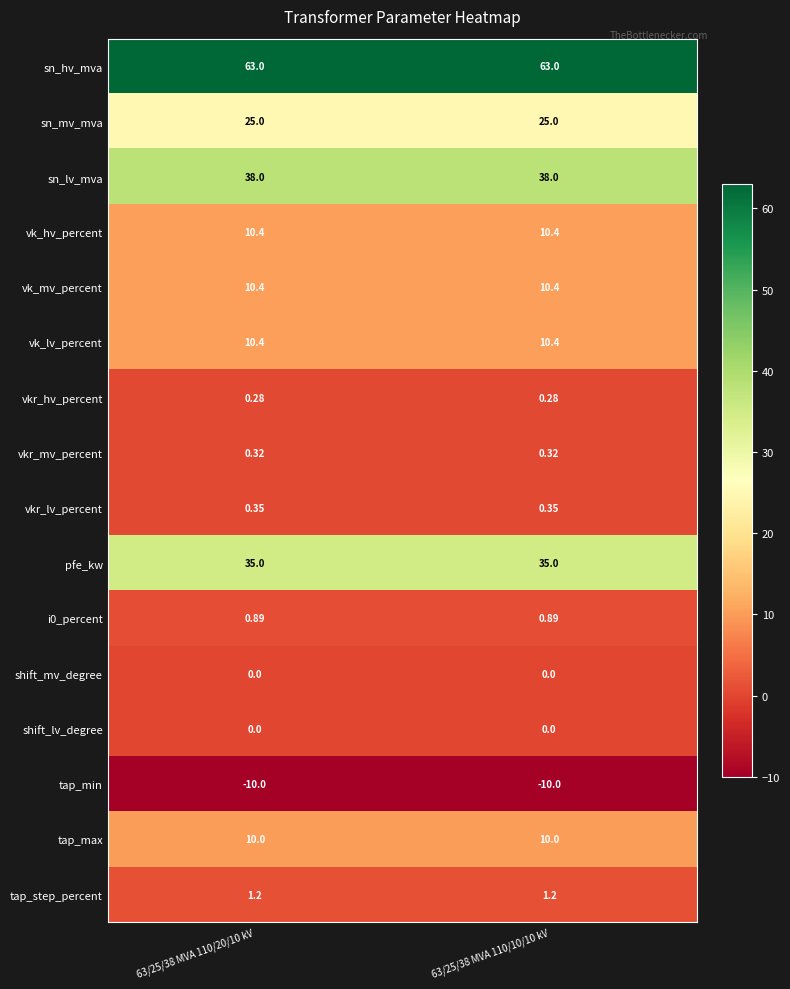

Which series has the largest total across all categories?

sn_hv_mva